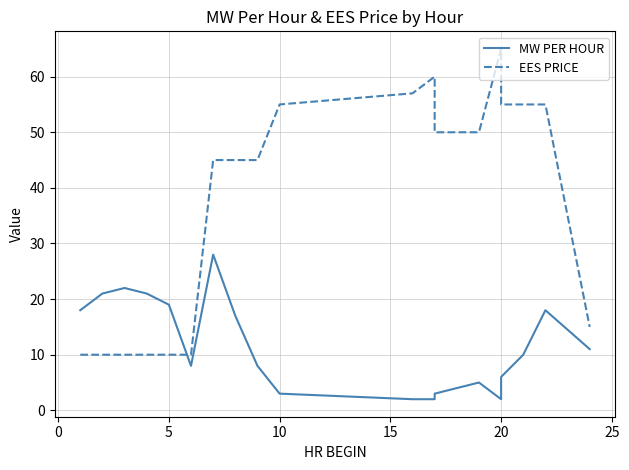

Reading left to right, transcribe all the data shown in this chart.

MW PER HOUR: 18	21	22	21	19	8	28	17	8	3	2	2	3	4	5	2	6	10	18	11
EES PRICE: 10	10	10	10	10	10	45	45	45	55	57	60	50	50	50	65	55	55	55	15